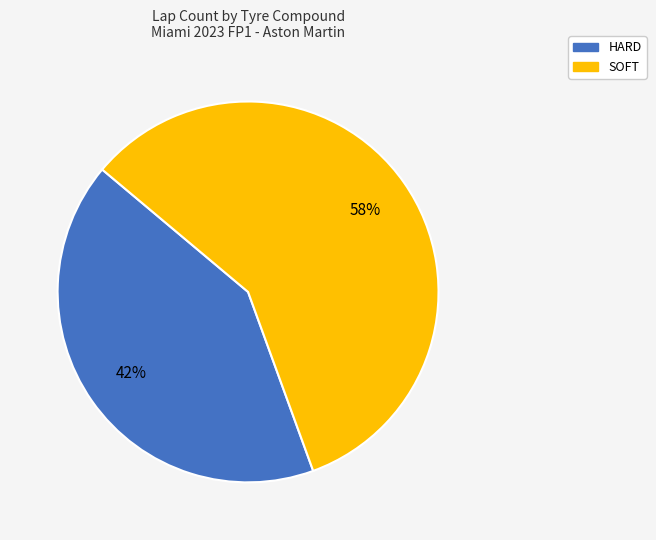

Is the sum of HARD and SOFT greater than half?

Yes